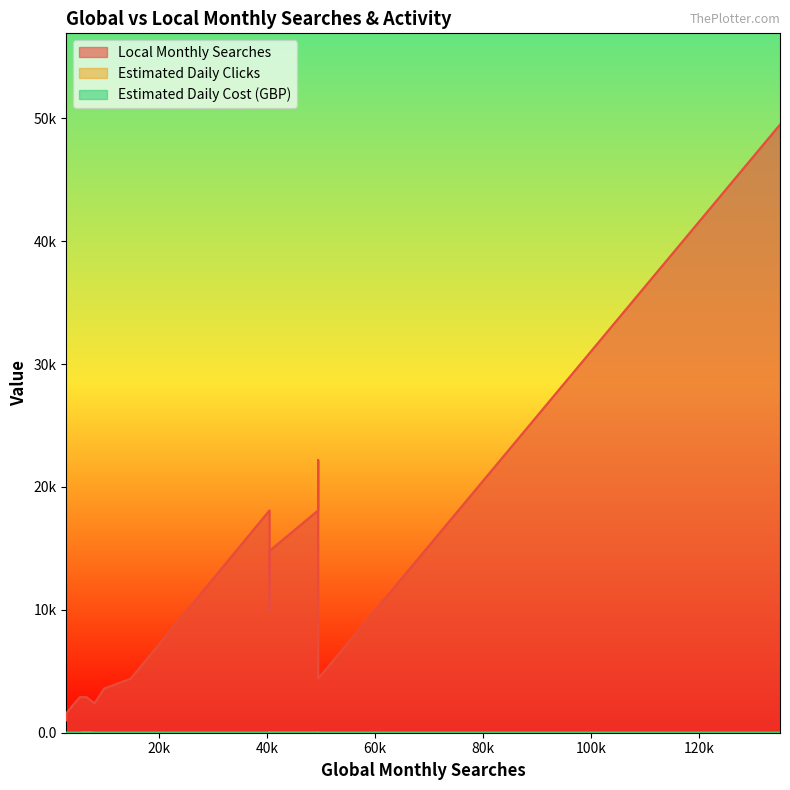

The value of Estimated Daily Cost (GBP) at 14800 is 19.8. True or false?

False